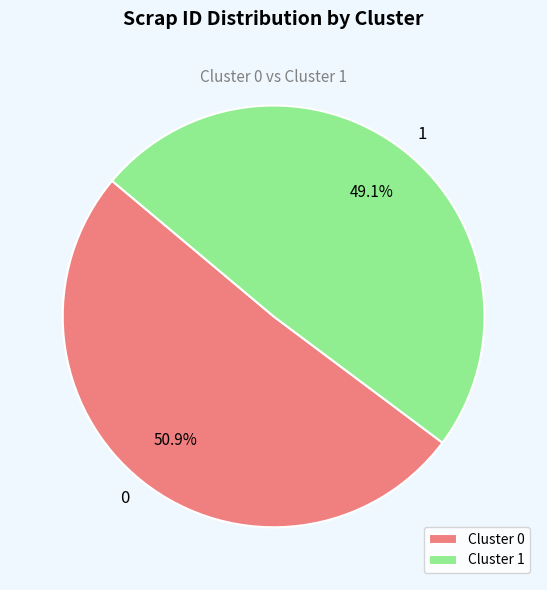

Approximately how many times larger is the value at Cluster 0 compared to Cluster 1?

1.0